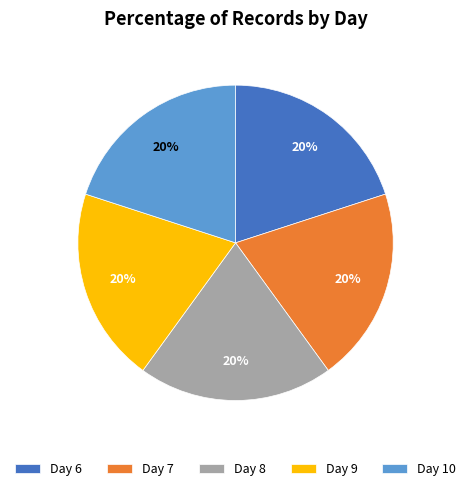

Is there any slice that represents more than half of the pie?

No